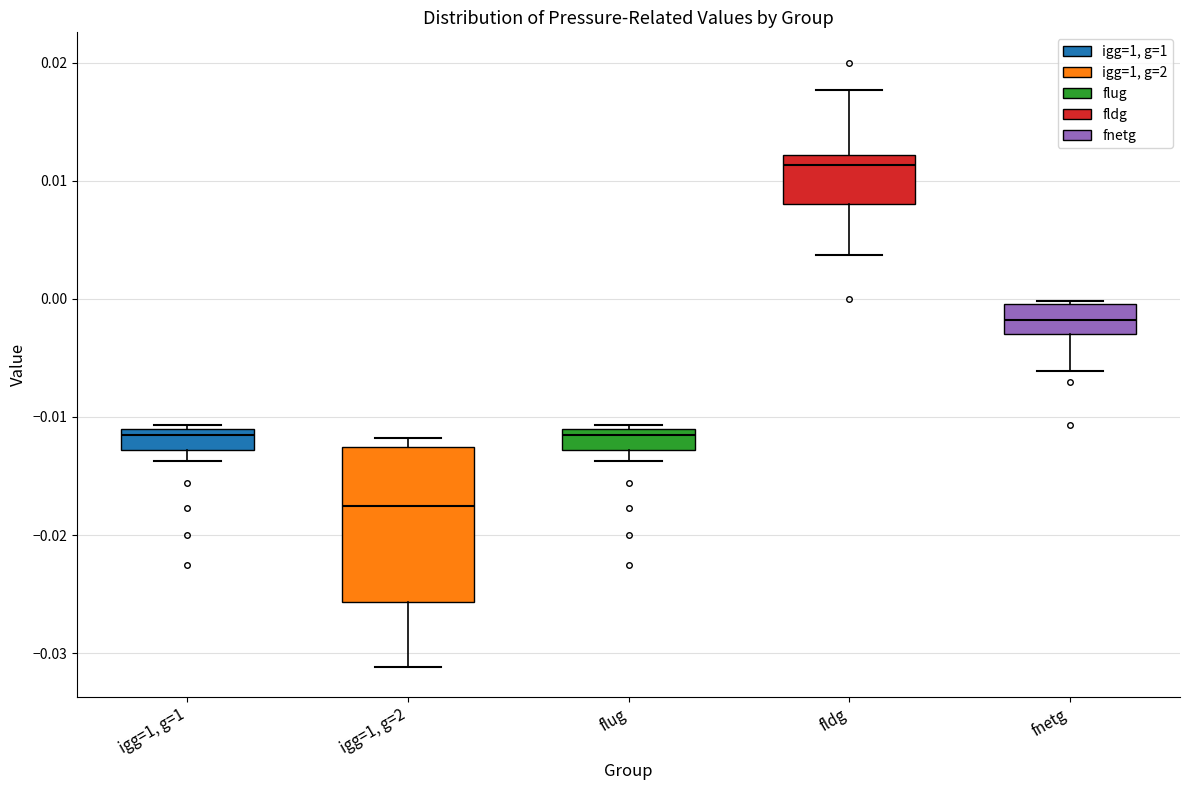

Where is the upper edge of the box for fnetg on the y-axis? The values are not printed on the chart, so give them approximately, as read against the axis.

0.000